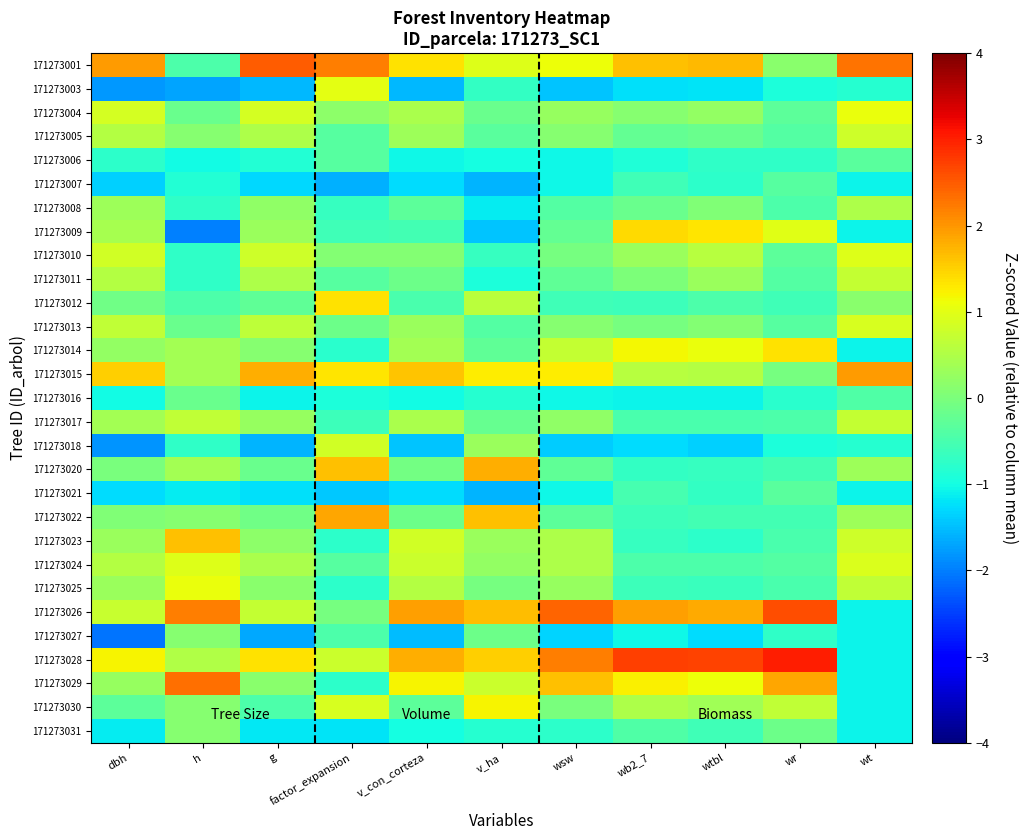

Reading left to right, transcribe all the data shown in this chart.

171273001: dbh=1.9	h=-0.5	g=2.5	factor_expansion=2.2	v_con_corteza=1.3	v_ha=0.9	wsw=1.1	wb2_7=1.6	wtbl=1.7	wr=0.1	wt=2.3
171273003: dbh=-1.8	h=-1.7	g=-1.6	factor_expansion=1.0	v_con_corteza=-1.5	v_ha=-0.7	wsw=-1.5	wb2_7=-1.2	wtbl=-1.2	wr=-0.9	wt=-0.8
171273004: dbh=0.9	h=-0.2	g=0.9	factor_expansion=0.2	v_con_corteza=0.5	v_ha=-0.2	wsw=0.3	wb2_7=0.1	wtbl=0.2	wr=-0.3	wt=1.1
171273005: dbh=0.6	h=0.1	g=0.5	factor_expansion=-0.4	v_con_corteza=0.3	v_ha=-0.3	wsw=0.1	wb2_7=-0.2	wtbl=-0.2	wr=-0.4	wt=0.8
171273006: dbh=-0.8	h=-1.0	g=-0.9	factor_expansion=-0.4	v_con_corteza=-1.1	v_ha=-1.0	wsw=-1.1	wb2_7=-0.9	wtbl=-0.7	wr=-0.7	wt=-0.3
171273007: dbh=-1.4	h=-0.9	g=-1.3	factor_expansion=-1.6	v_con_corteza=-1.3	v_ha=-1.6	wsw=-1.1	wb2_7=-0.6	wtbl=-0.8	wr=-0.4	wt=-1.1
171273008: dbh=0.3	h=-0.7	g=0.2	factor_expansion=-0.7	v_con_corteza=-0.3	v_ha=-1.1	wsw=-0.4	wb2_7=-0.2	wtbl=0.1	wr=-0.5	wt=0.5
171273009: dbh=0.4	h=-2.0	g=0.3	factor_expansion=-0.6	v_con_corteza=-0.6	v_ha=-1.5	wsw=-0.2	wb2_7=1.4	wtbl=1.3	wr=1.0	wt=-1.1
171273010: dbh=0.8	h=-0.7	g=0.8	factor_expansion=0.1	v_con_corteza=0.1	v_ha=-0.7	wsw=-0.1	wb2_7=0.3	wtbl=0.6	wr=-0.3	wt=1.0
171273011: dbh=0.6	h=-0.7	g=0.5	factor_expansion=-0.4	v_con_corteza=-0.1	v_ha=-0.9	wsw=-0.3	wb2_7=0.0	wtbl=0.3	wr=-0.4	wt=0.7
171273012: dbh=-0.1	h=-0.5	g=-0.3	factor_expansion=1.4	v_con_corteza=-0.5	v_ha=0.6	wsw=-0.6	wb2_7=-0.6	wtbl=-0.5	wr=-0.6	wt=0.1
171273013: dbh=0.7	h=-0.2	g=0.6	factor_expansion=-0.1	v_con_corteza=0.3	v_ha=-0.4	wsw=0.1	wb2_7=-0.0	wtbl=0.1	wr=-0.4	wt=0.9
171273014: dbh=0.2	h=0.4	g=0.1	factor_expansion=-0.8	v_con_corteza=0.4	v_ha=-0.3	wsw=0.7	wb2_7=1.2	wtbl=1.1	wr=1.4	wt=-1.1
171273015: dbh=1.5	h=0.4	g=1.8	factor_expansion=1.3	v_con_corteza=1.6	v_ha=1.3	wsw=1.3	wb2_7=0.6	wtbl=0.5	wr=-0.0	wt=1.9
171273016: dbh=-1.0	h=-0.2	g=-1.1	factor_expansion=-0.9	v_con_corteza=-1.0	v_ha=-0.8	wsw=-1.0	wb2_7=-1.1	wtbl=-1.1	wr=-0.8	wt=-0.4
171273017: dbh=0.4	h=0.7	g=0.3	factor_expansion=-0.6	v_con_corteza=0.4	v_ha=-0.2	wsw=0.2	wb2_7=-0.5	wtbl=-0.5	wr=-0.4	wt=0.7
171273018: dbh=-1.8	h=-0.7	g=-1.6	factor_expansion=0.8	v_con_corteza=-1.5	v_ha=0.3	wsw=-1.4	wb2_7=-1.3	wtbl=-1.4	wr=-0.9	wt=-0.8
171273020: dbh=-0.0	h=0.4	g=-0.2	factor_expansion=1.6	v_con_corteza=-0.1	v_ha=1.8	wsw=-0.3	wb2_7=-0.7	wtbl=-0.7	wr=-0.6	wt=0.3
171273021: dbh=-1.3	h=-1.2	g=-1.2	factor_expansion=-1.4	v_con_corteza=-1.3	v_ha=-1.6	wsw=-1.1	wb2_7=-0.5	wtbl=-0.7	wr=-0.3	wt=-1.1
171273022: dbh=0.1	h=0.1	g=-0.1	factor_expansion=1.9	v_con_corteza=-0.1	v_ha=1.6	wsw=-0.3	wb2_7=-0.6	wtbl=-0.5	wr=-0.5	wt=0.3
171273023: dbh=0.3	h=1.6	g=0.2	factor_expansion=-0.8	v_con_corteza=0.8	v_ha=0.3	wsw=0.5	wb2_7=-0.7	wtbl=-0.8	wr=-0.5	wt=0.8
171273024: dbh=0.5	h=0.9	g=0.5	factor_expansion=-0.4	v_con_corteza=0.8	v_ha=0.2	wsw=0.5	wb2_7=-0.4	wtbl=-0.5	wr=-0.4	wt=0.9
171273025: dbh=0.3	h=1.1	g=0.2	factor_expansion=-0.8	v_con_corteza=0.6	v_ha=-0.1	wsw=0.3	wb2_7=-0.6	wtbl=-0.7	wr=-0.5	wt=0.7
171273026: dbh=0.7	h=2.2	g=0.7	factor_expansion=-0.0	v_con_corteza=1.9	v_ha=1.7	wsw=2.4	wb2_7=1.9	wtbl=1.8	wr=2.6	wt=-1.1
171273027: dbh=-2.1	h=0.1	g=-1.7	factor_expansion=-0.4	v_con_corteza=-1.5	v_ha=-0.2	wsw=-1.3	wb2_7=-1.1	wtbl=-1.3	wr=-0.7	wt=-1.1
171273028: dbh=1.2	h=0.5	g=1.4	factor_expansion=0.8	v_con_corteza=1.8	v_ha=1.5	wsw=2.2	wb2_7=2.7	wtbl=2.7	wr=3.0	wt=-1.1
171273029: dbh=0.3	h=2.3	g=0.1	factor_expansion=-0.8	v_con_corteza=1.2	v_ha=0.8	wsw=1.6	wb2_7=1.2	wtbl=1.1	wr=1.9	wt=-1.1
171273030: dbh=-0.3	h=0.1	g=-0.4	factor_expansion=0.9	v_con_corteza=-0.3	v_ha=1.2	wsw=-0.0	wb2_7=0.5	wtbl=0.4	wr=0.7	wt=-1.1
171273031: dbh=-1.1	h=0.1	g=-1.2	factor_expansion=-1.2	v_con_corteza=-1.0	v_ha=-0.8	wsw=-0.8	wb2_7=-0.4	wtbl=-0.6	wr=-0.1	wt=-1.1